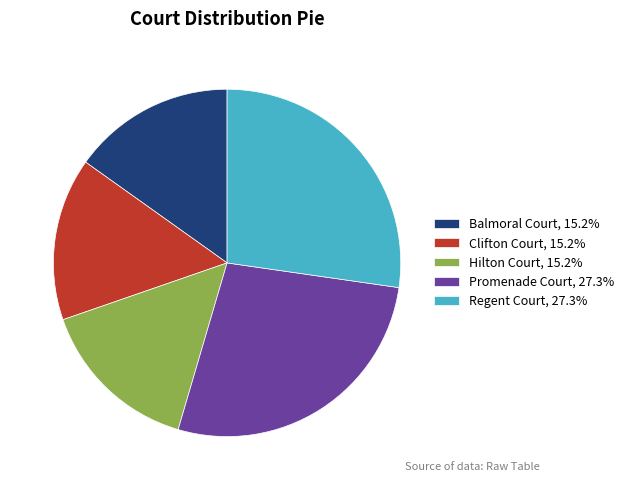

Is there a majority slice in this chart?

No